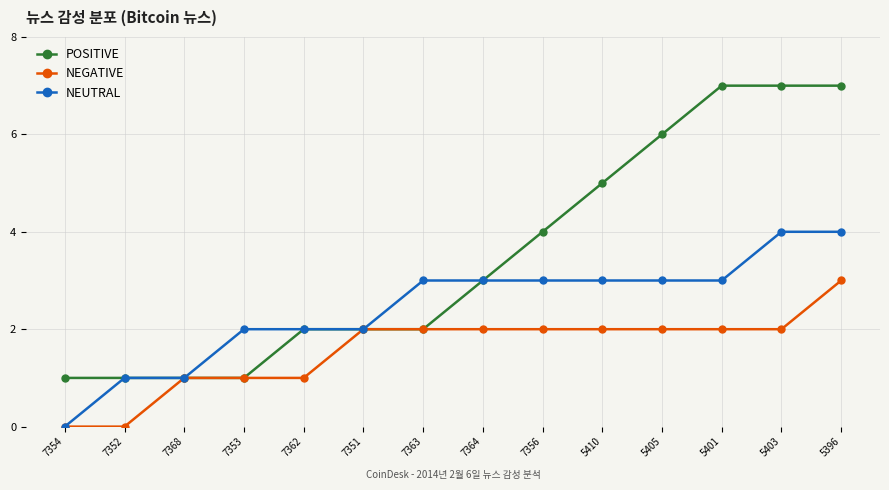

What value does the NEUTRAL series have at 5396?

4